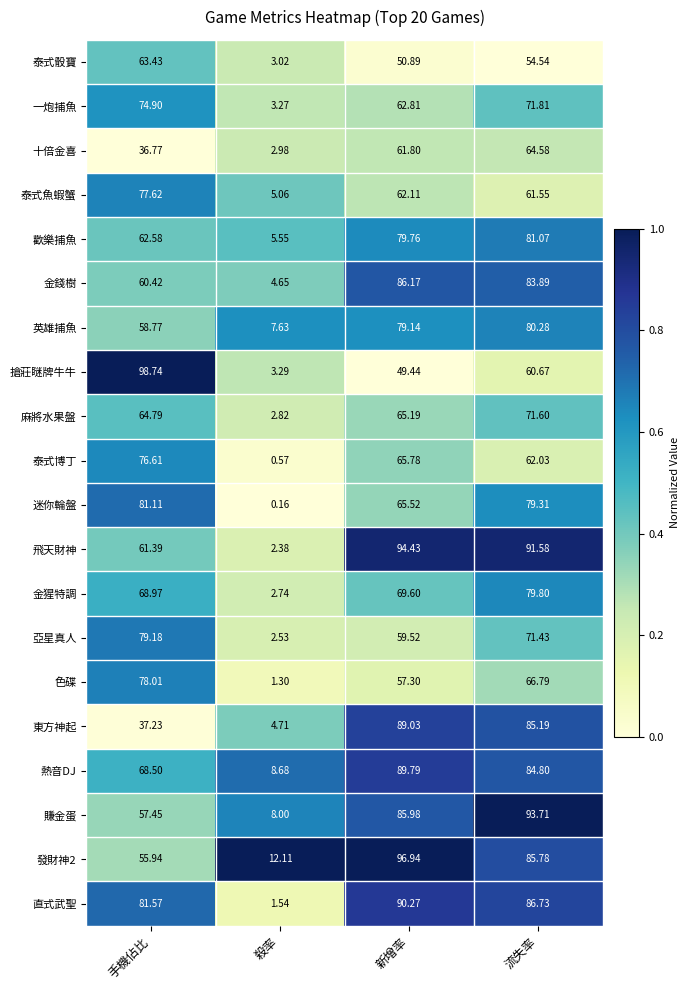

Which series changed the most between 手機佔比 and 流失率?

東方神起